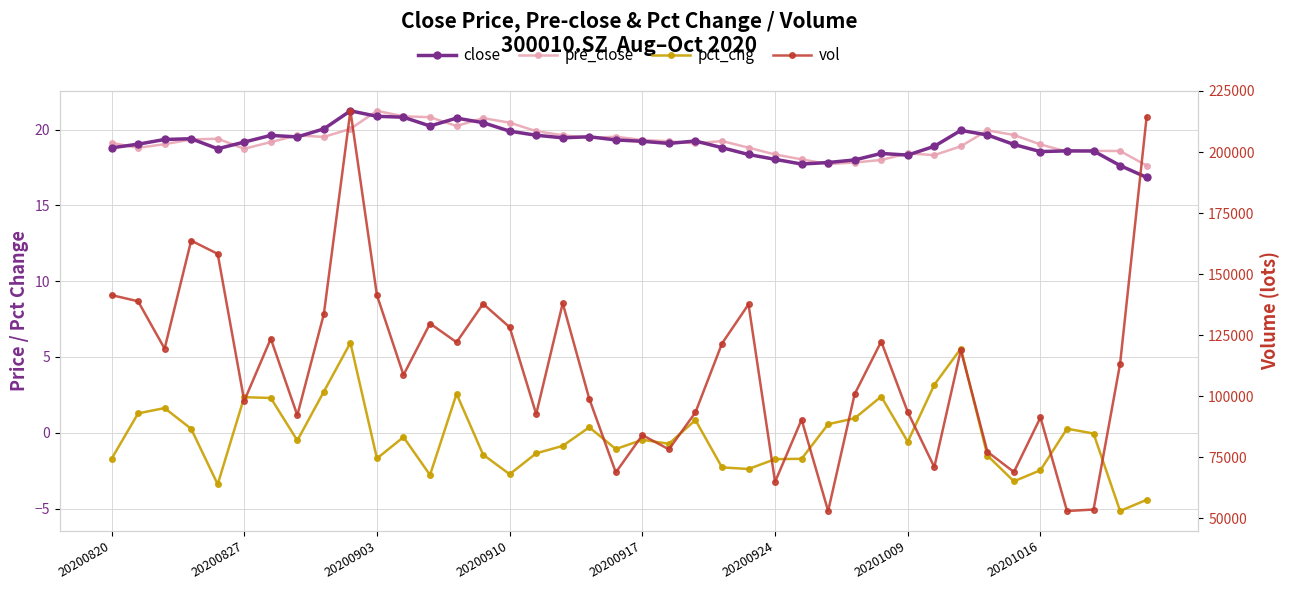

What is the difference between the close values at 20200924 and 33?

0.5